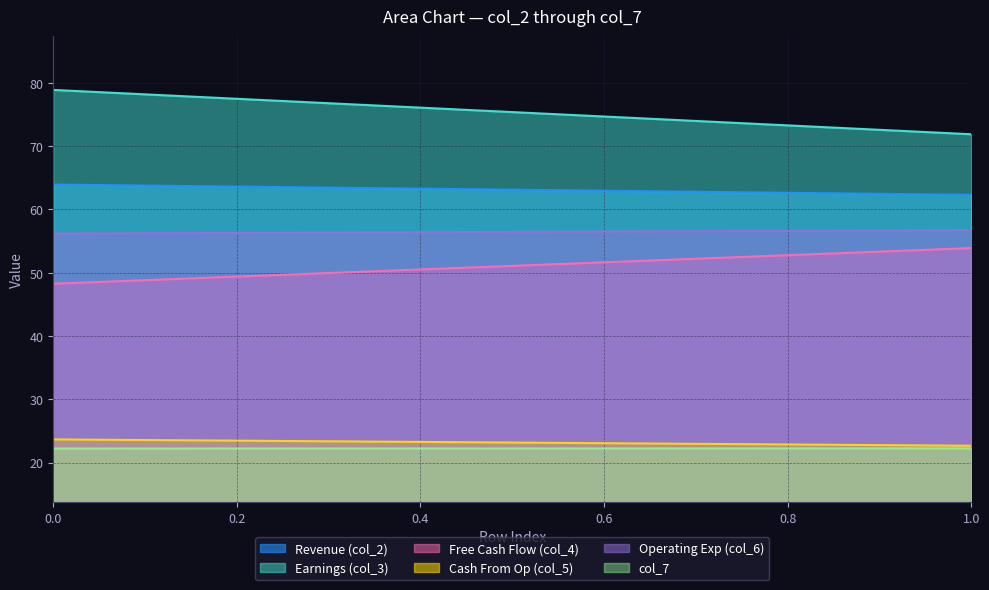

List the labels in order of col_6 value, smallest first.

0, 1